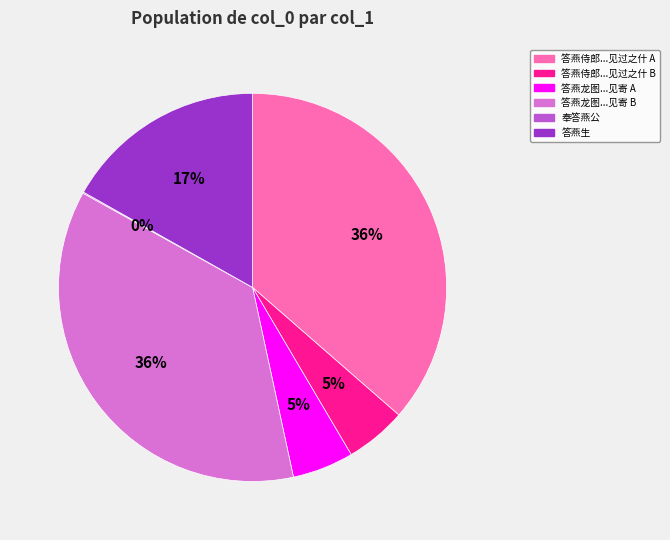

Is it true that 答燕生 is 17% of the pie?

True